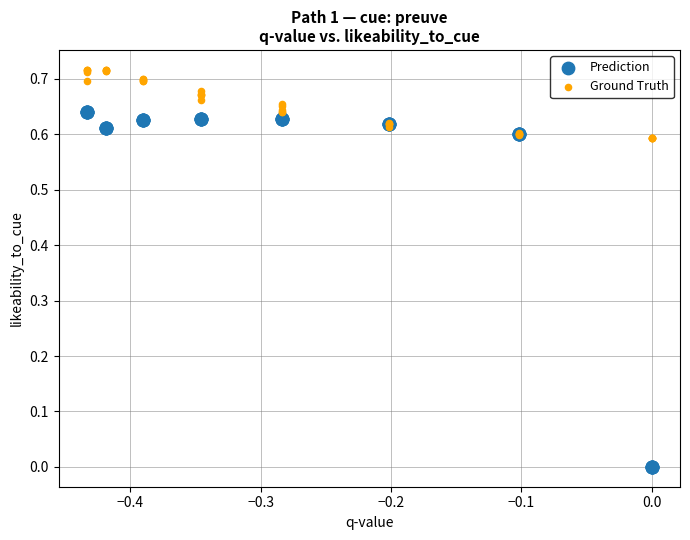

Which series reaches the minimum Y coordinate?

Prediction